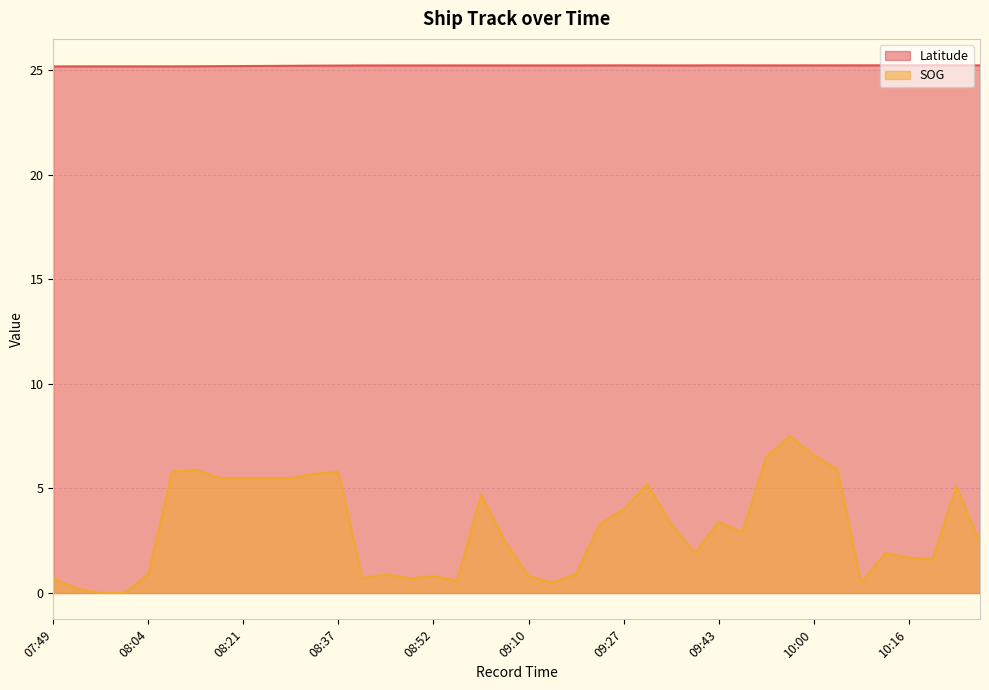

True or false: SOG has a value of 0.8 at 10:08.

False